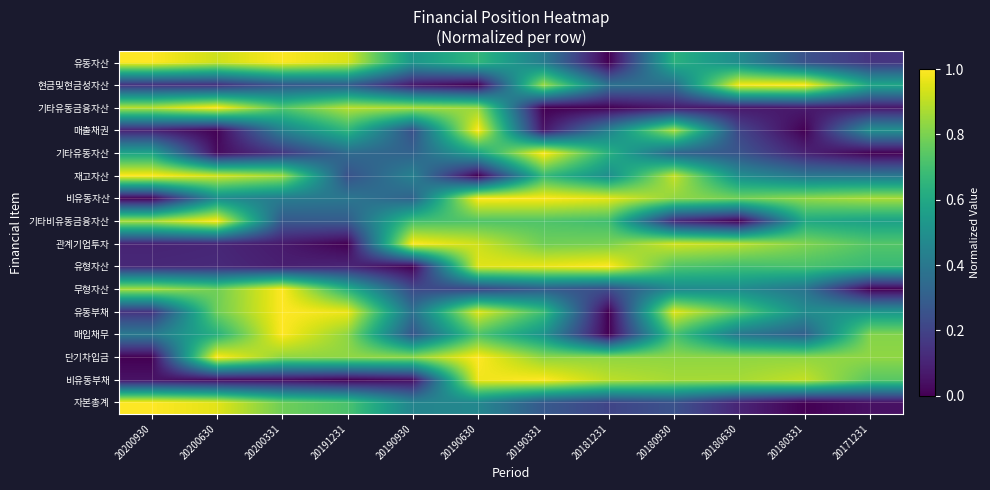

What is the greatest value displayed?

1.0